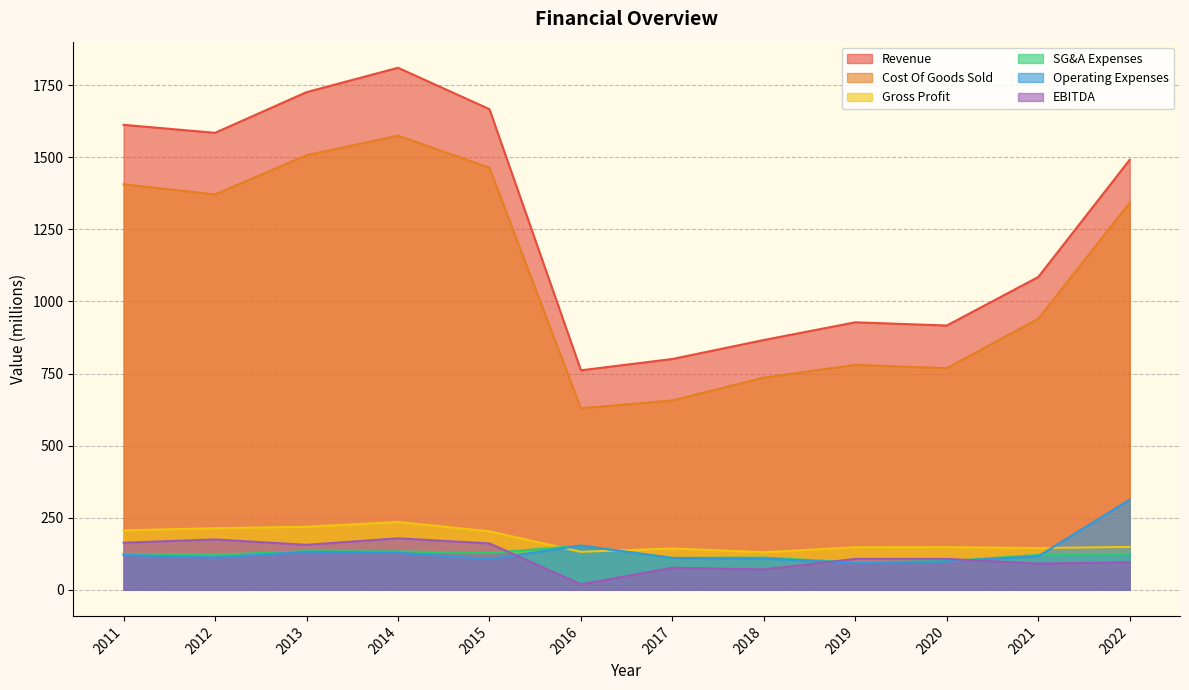

At which label does Operating Expenses first exceed 116?

2011